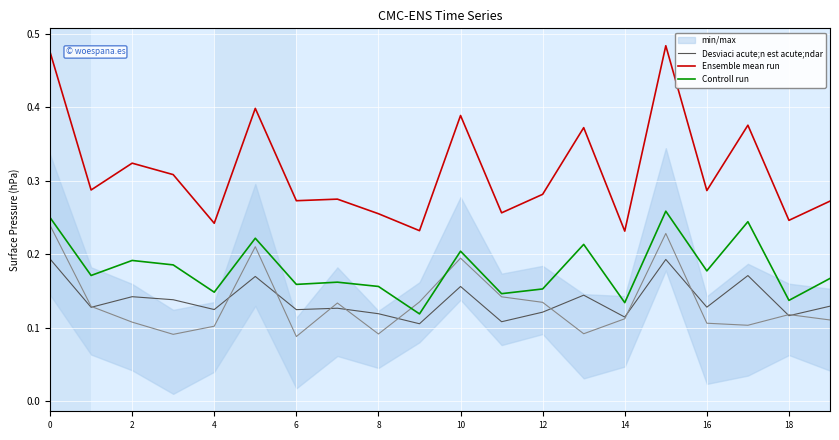

True or false: Controll run and Desviaci acute;n est acute;ndar intersect in this chart.

False